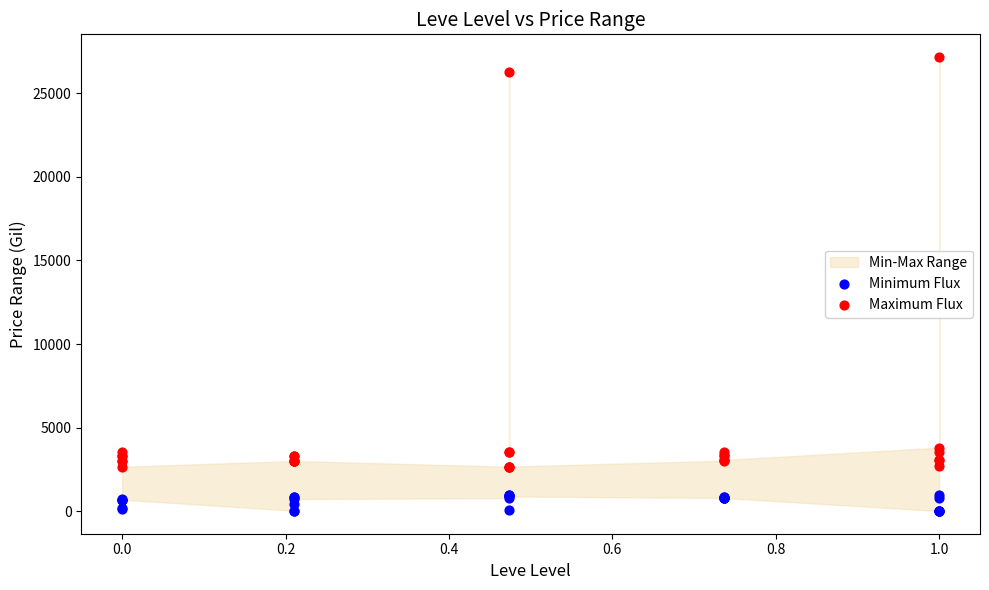

Which series reaches the minimum Y coordinate?

Minimum Flux